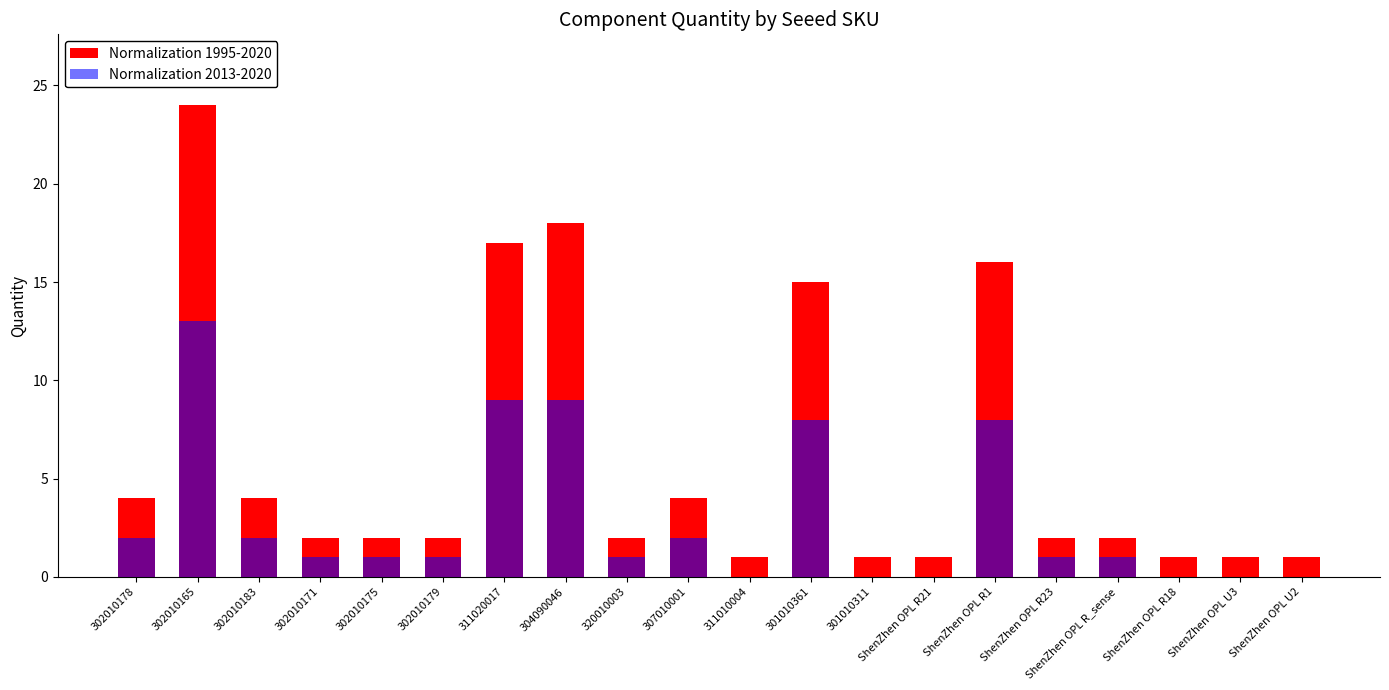

What is the difference between the maximum and minimum values in the Normalization 2013-2020 series?

13